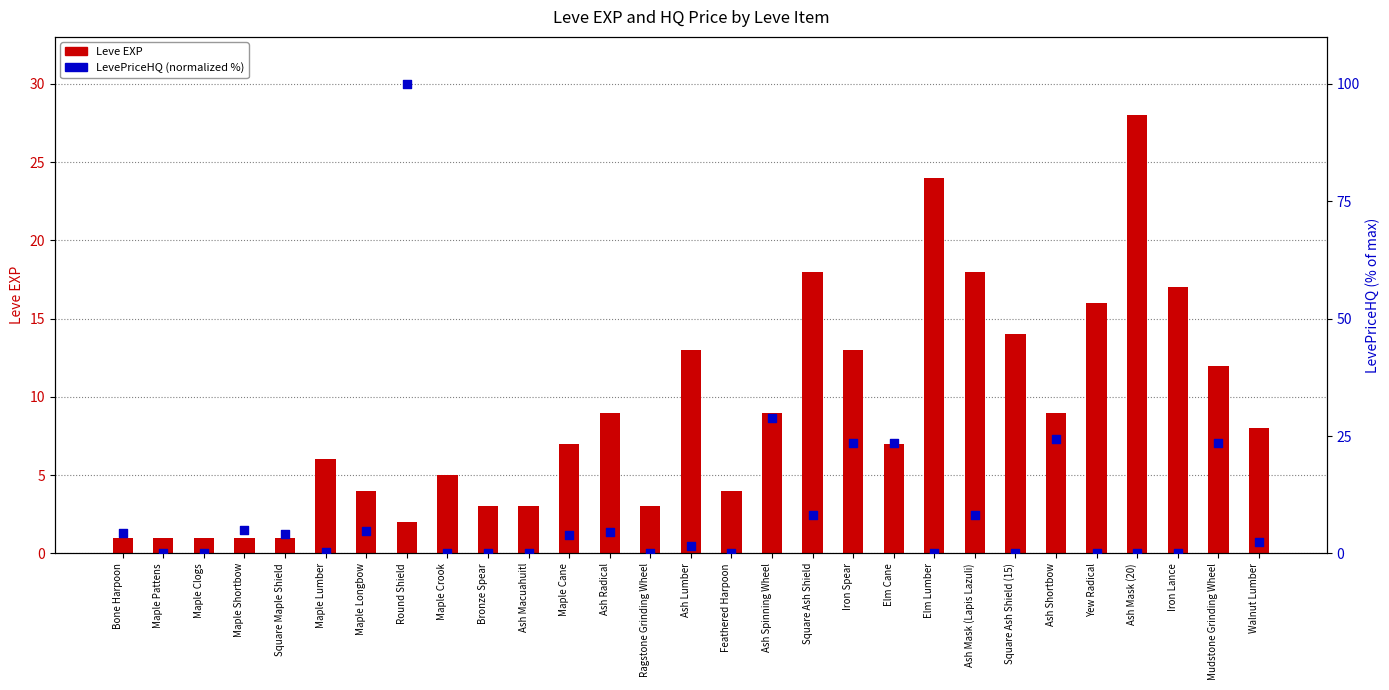

Which series has the widest spread of Y values?

LevePriceHQ (normalized %)